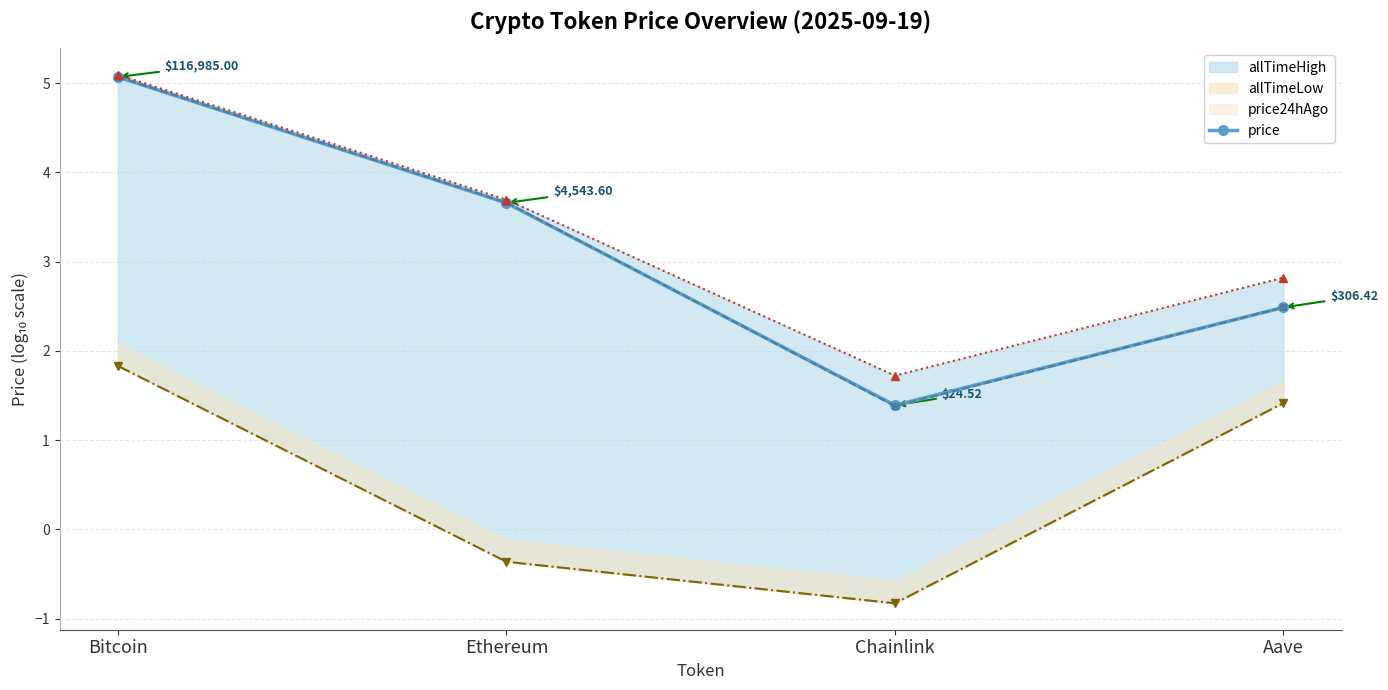

At how many categories does at least one series exceed 4?

1